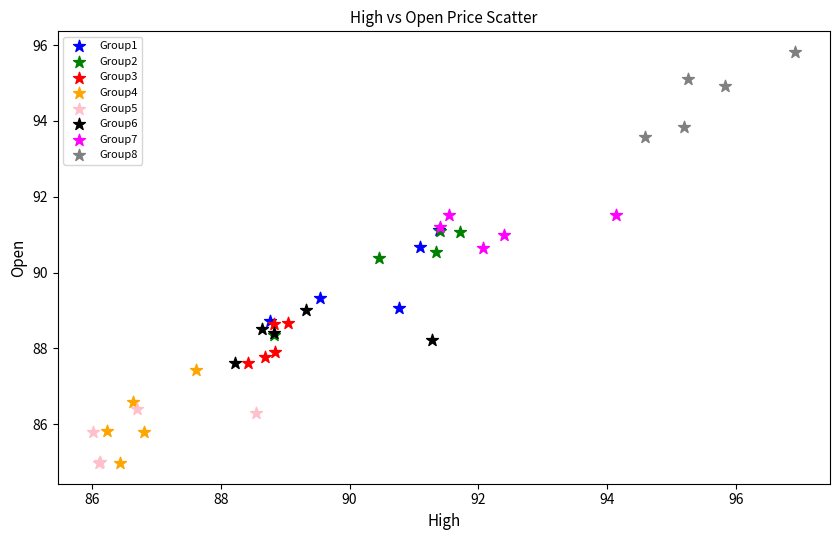

Which series has the largest Y range (max minus min)?

Group2